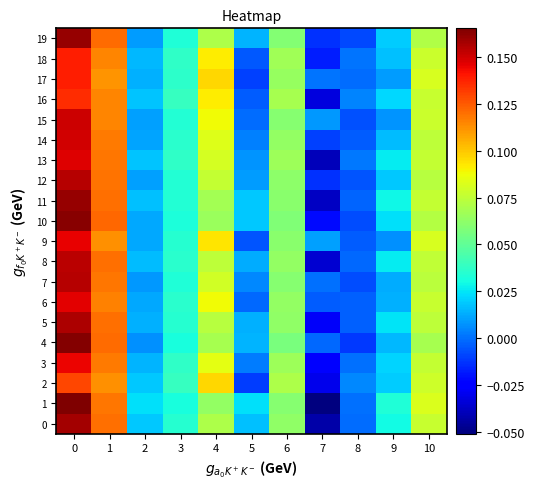

What is the total value across all series at 5?

0.1